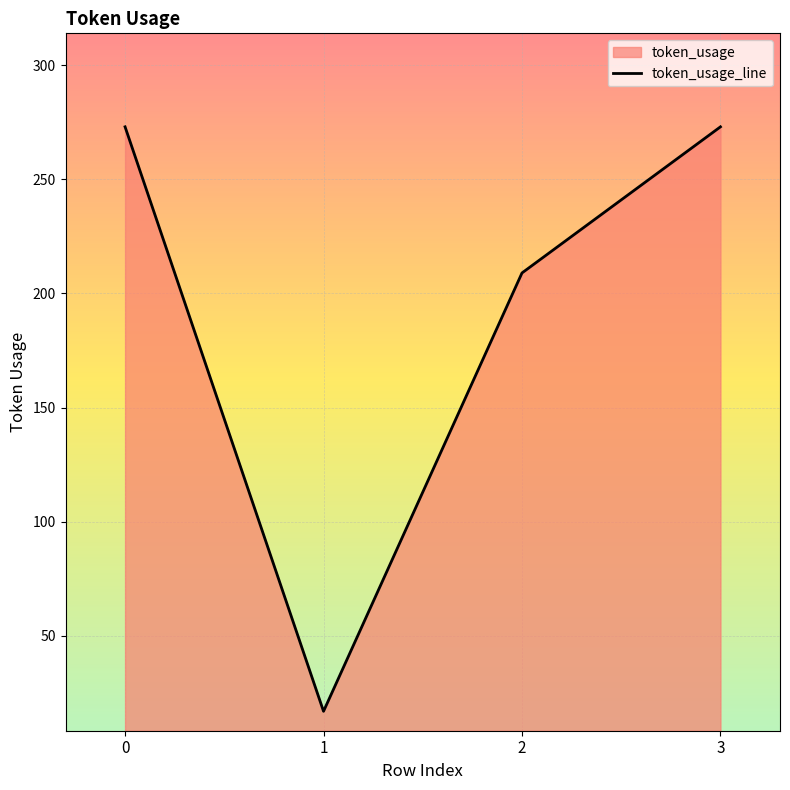

Reading left to right, transcribe all the data shown in this chart.

273	17	209	273